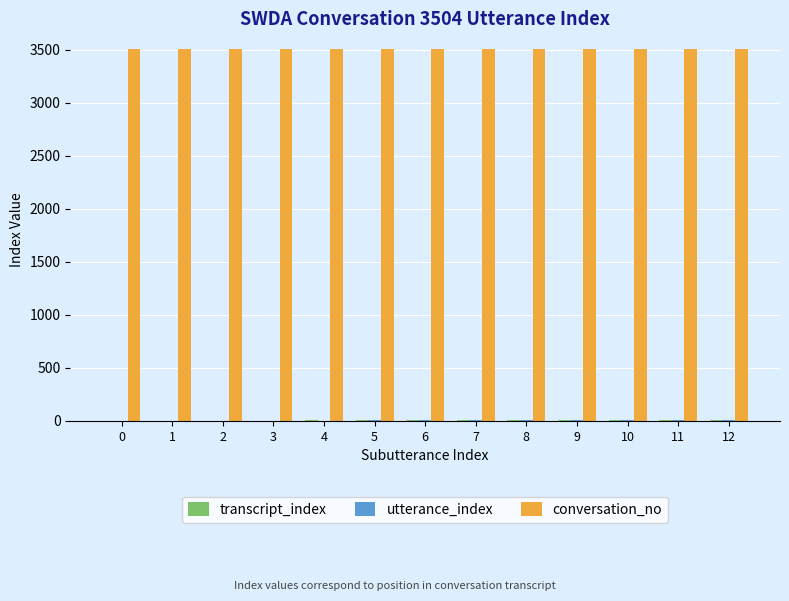

Which series has the largest total across all categories?

conversation_no